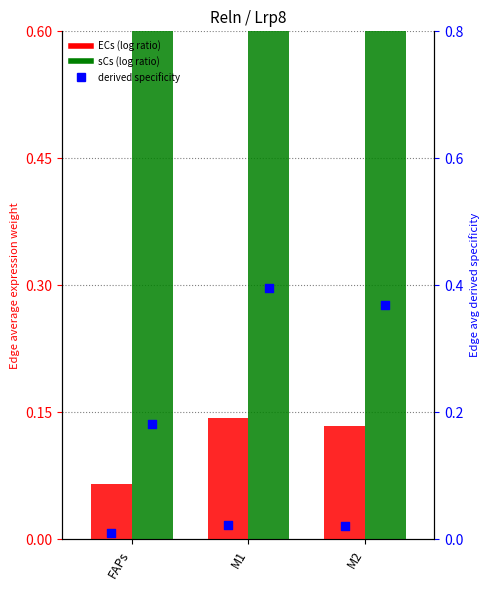

Which series has the widest spread of Y values?

sCs Edge avg expr weight